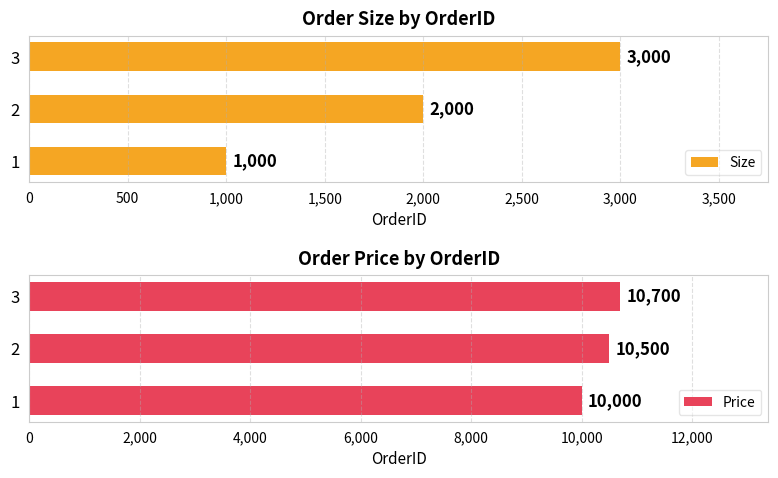

How many groups of bars are there?

3